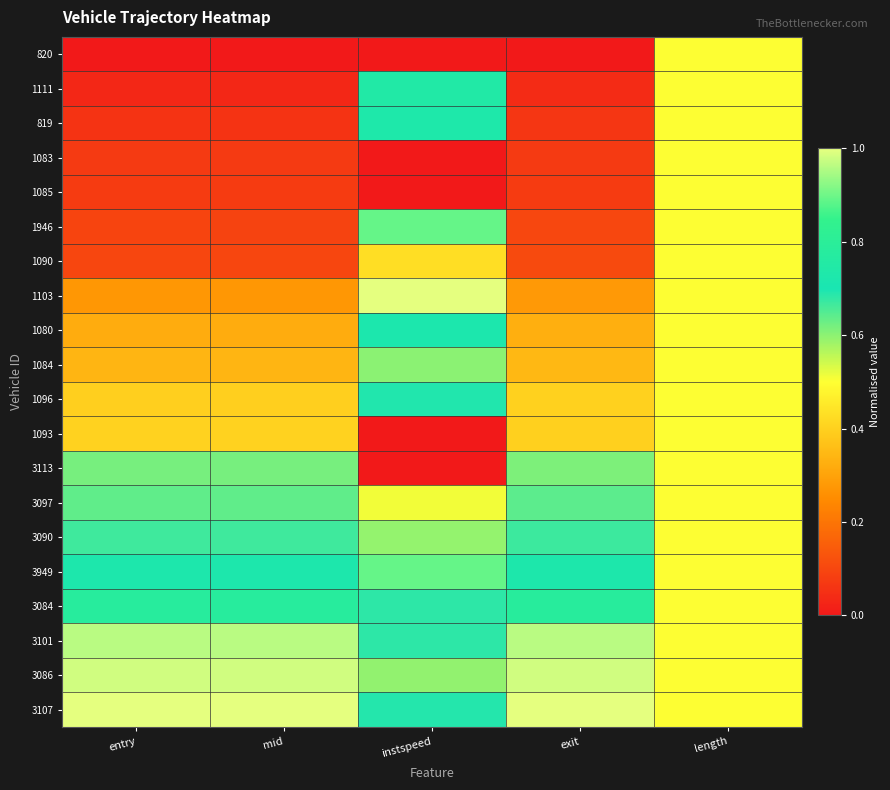

What is the spread (max minus min) of values at entry?

1.0